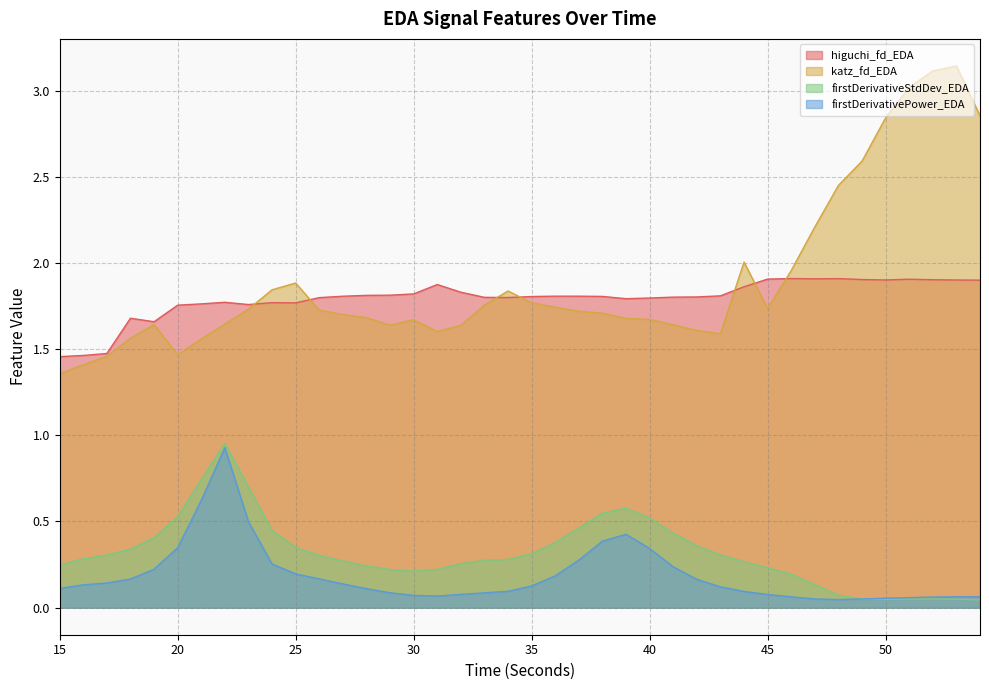

Where is firstDerivativePower_EDA nearest to the value 0?

48